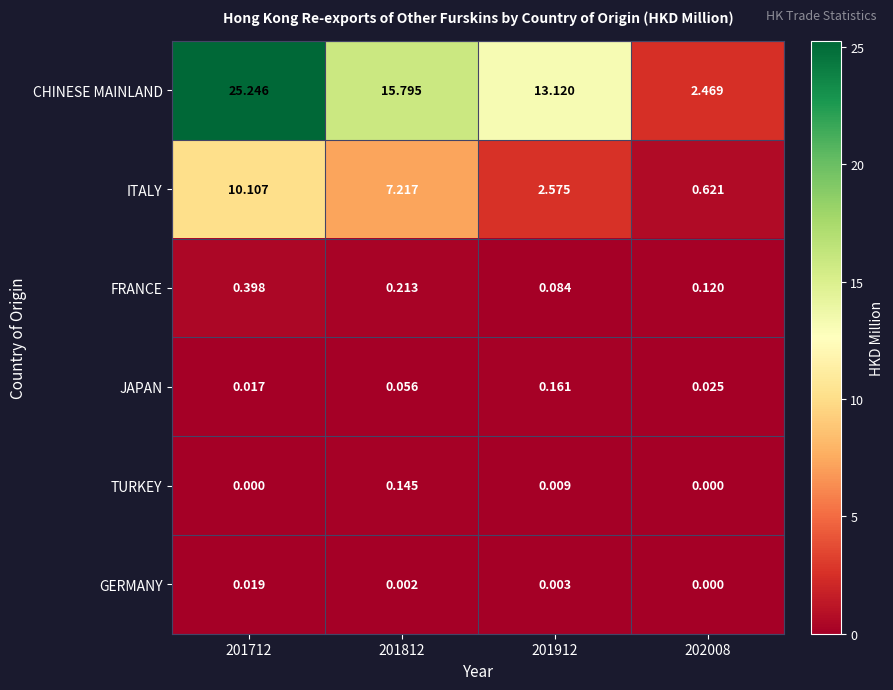

At how many categories does at least one series exceed 6?

3